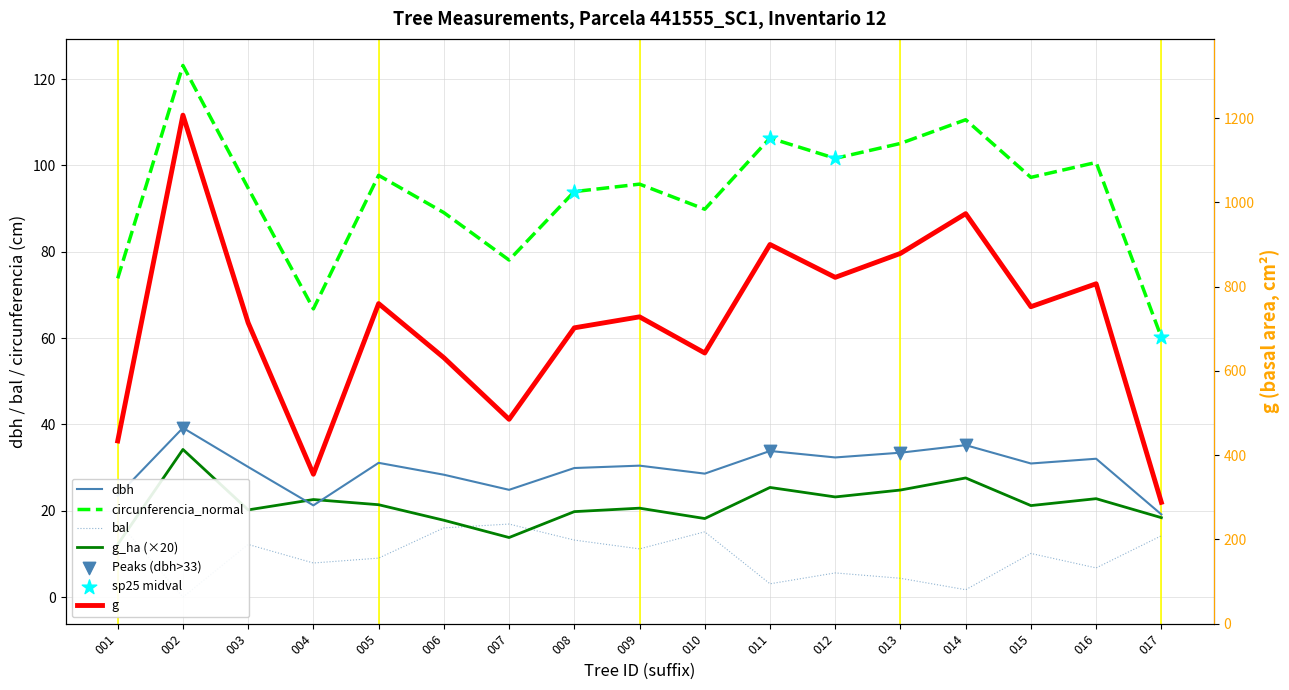

What are all the series names shown in the legend?

dbh, g, bal, g_ha, circunferencia_normal